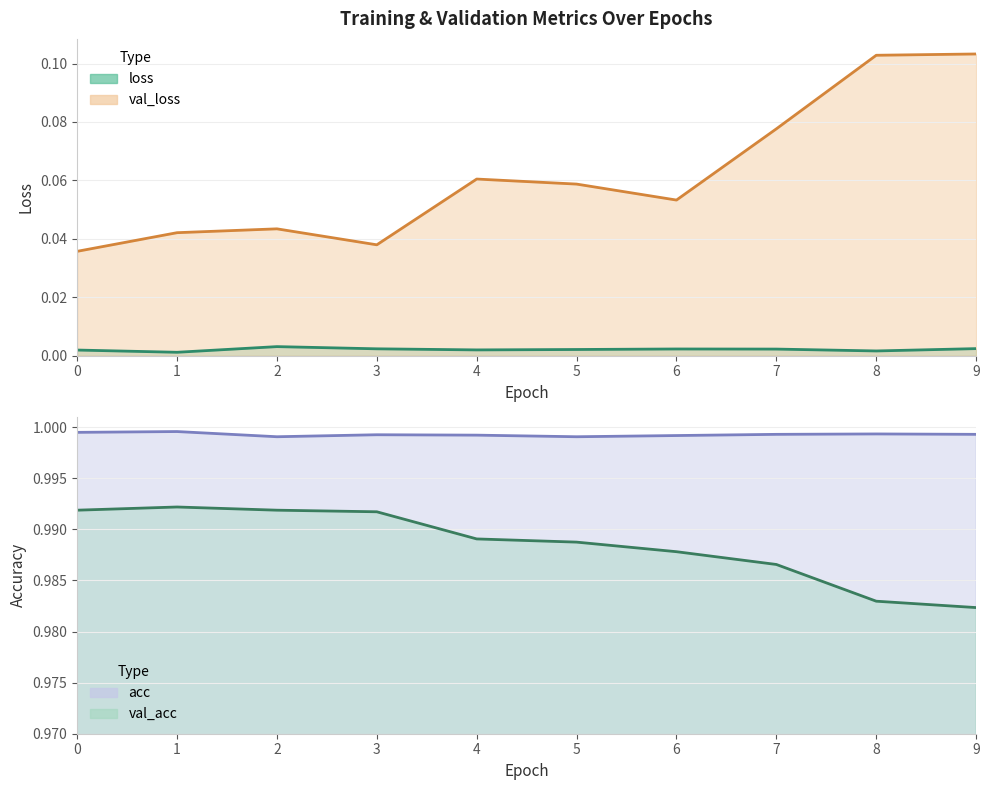

True or false: val_acc and acc cross at least once.

False